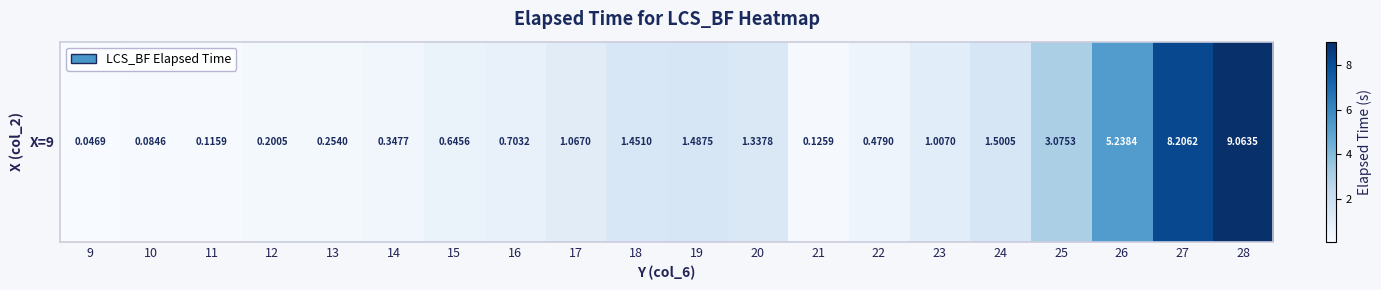

Is it true that the value at 25 is 3.1?

True